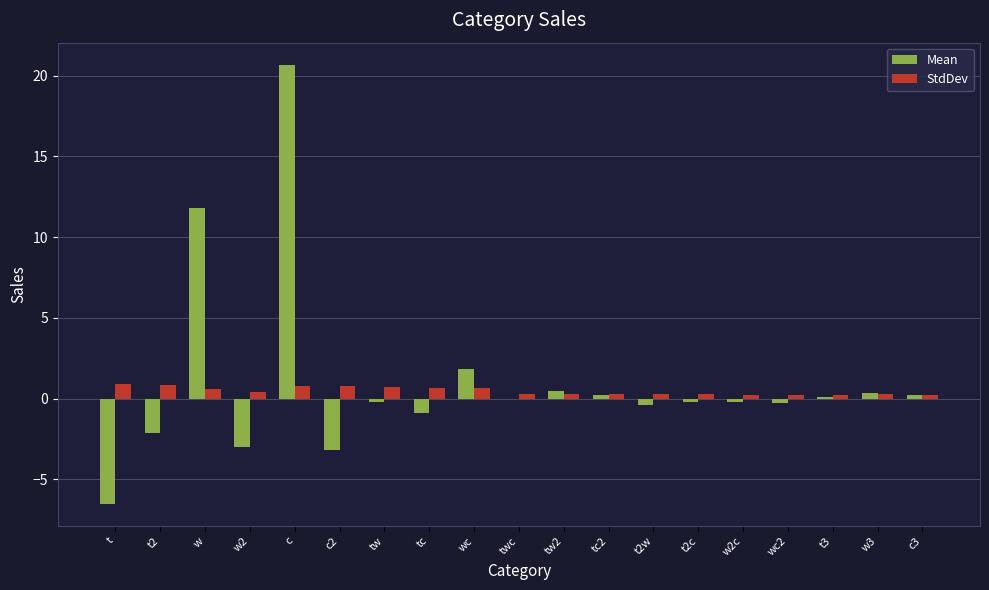

What is the difference between the Mean values at tc and t2c?

0.7